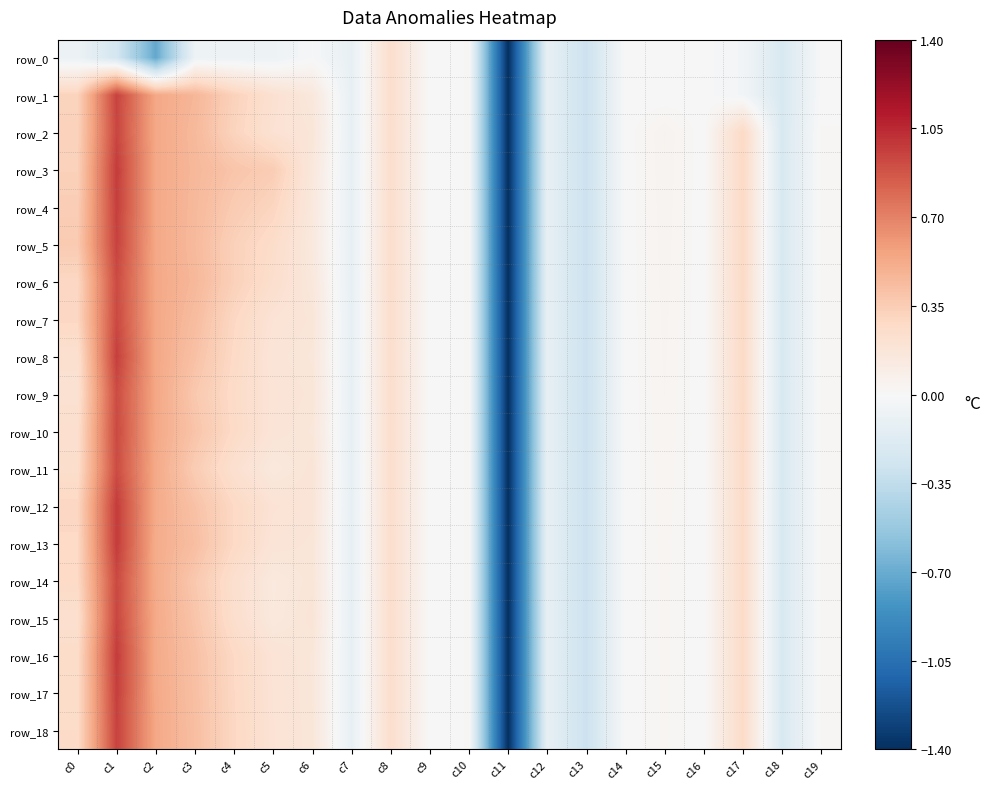

What is the sum of all row_7 values?

1.3